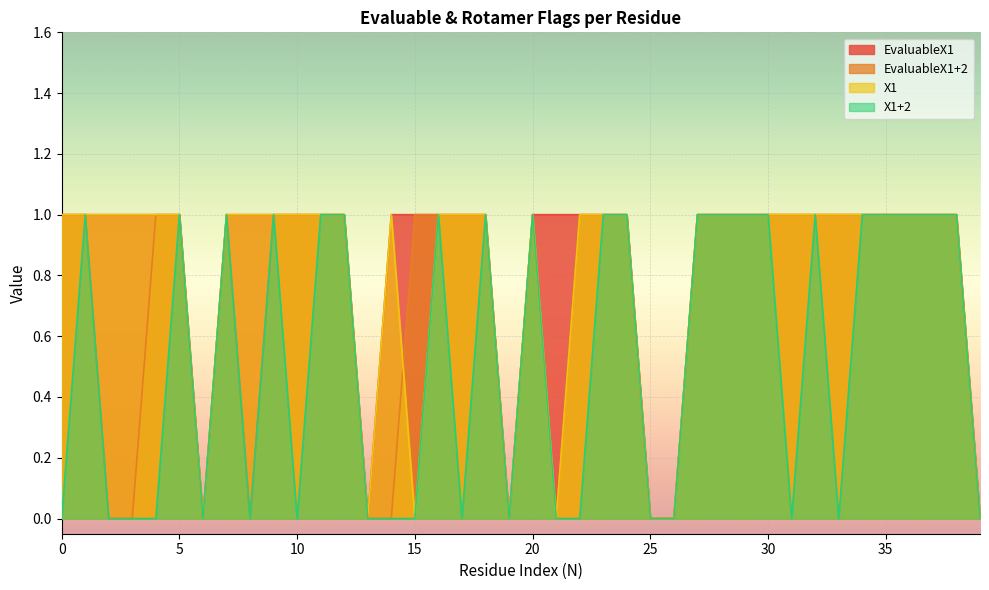

Does the chart display data point markers on the line(s)?

No